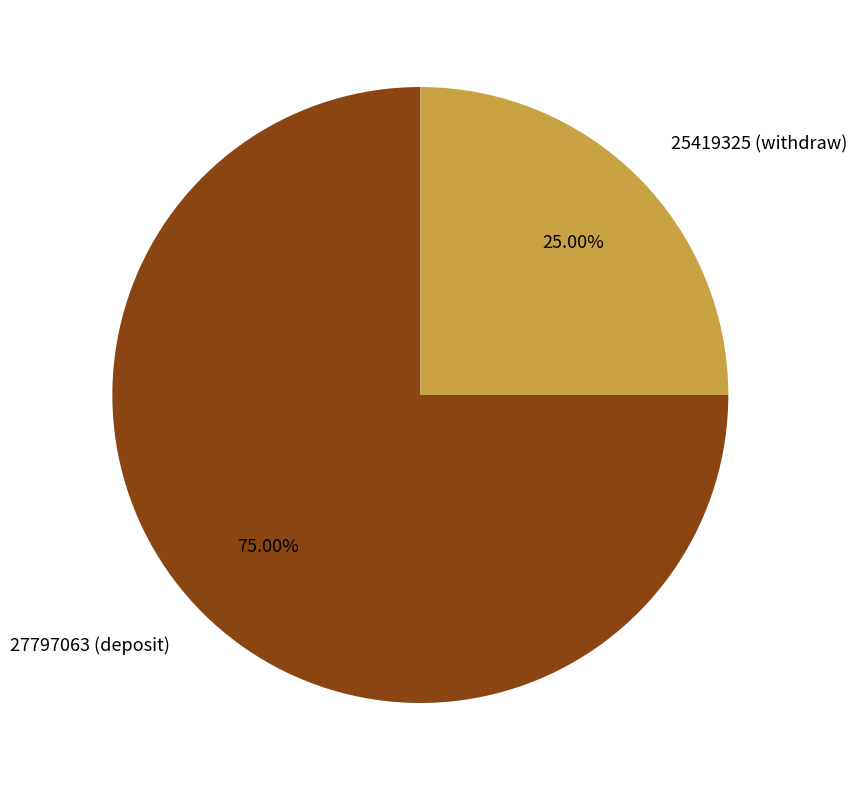

Does any single category account for the majority?

Yes